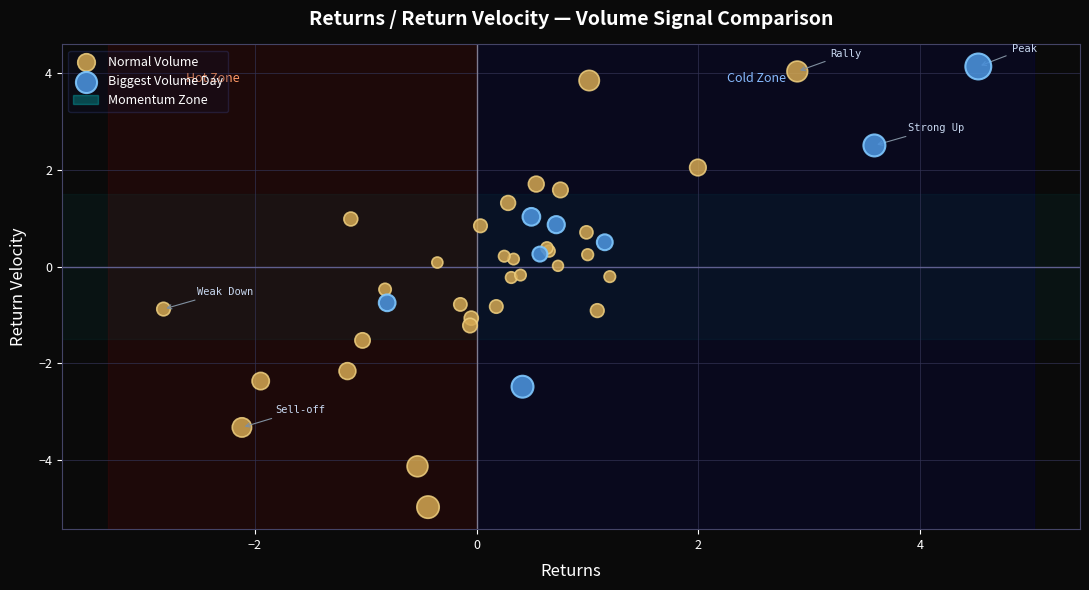

Which series contains the lowest Y value?

Normal Volume